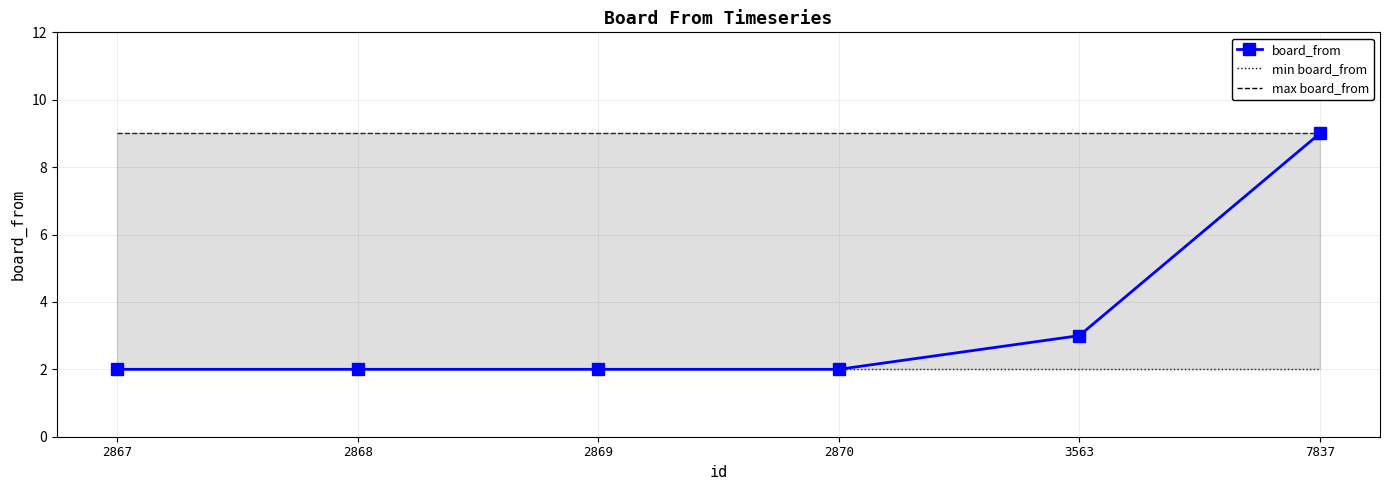

List the series in order of their peak value, highest first.

board_from, max board_from, min board_from